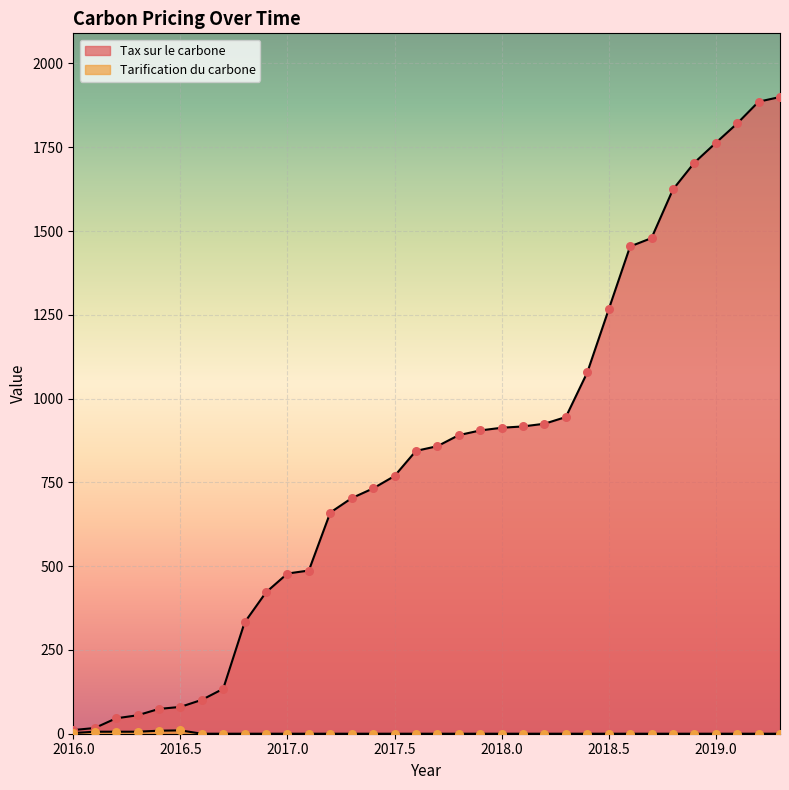

Is the value of Tax sur le carbone at 30 greater than the value of Tarification du carbone at 12?

Yes